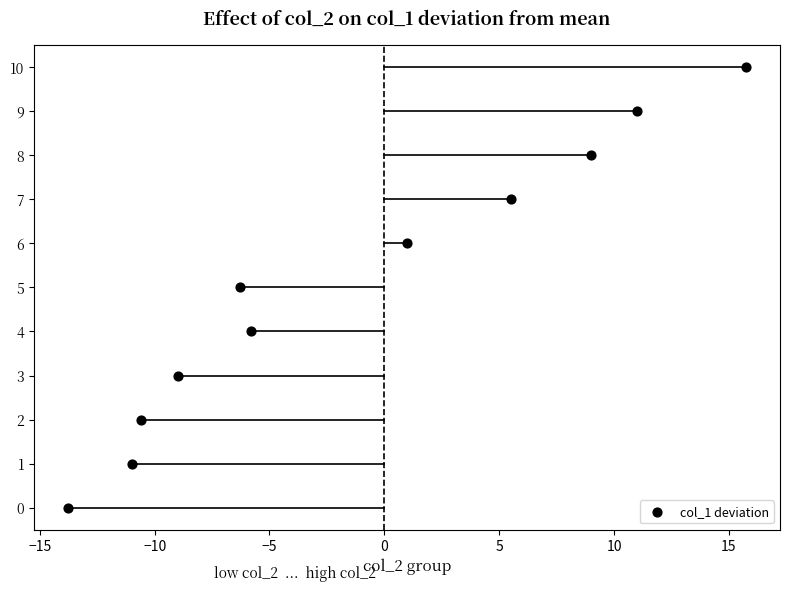

What is the range of Y values (max minus min)?

10